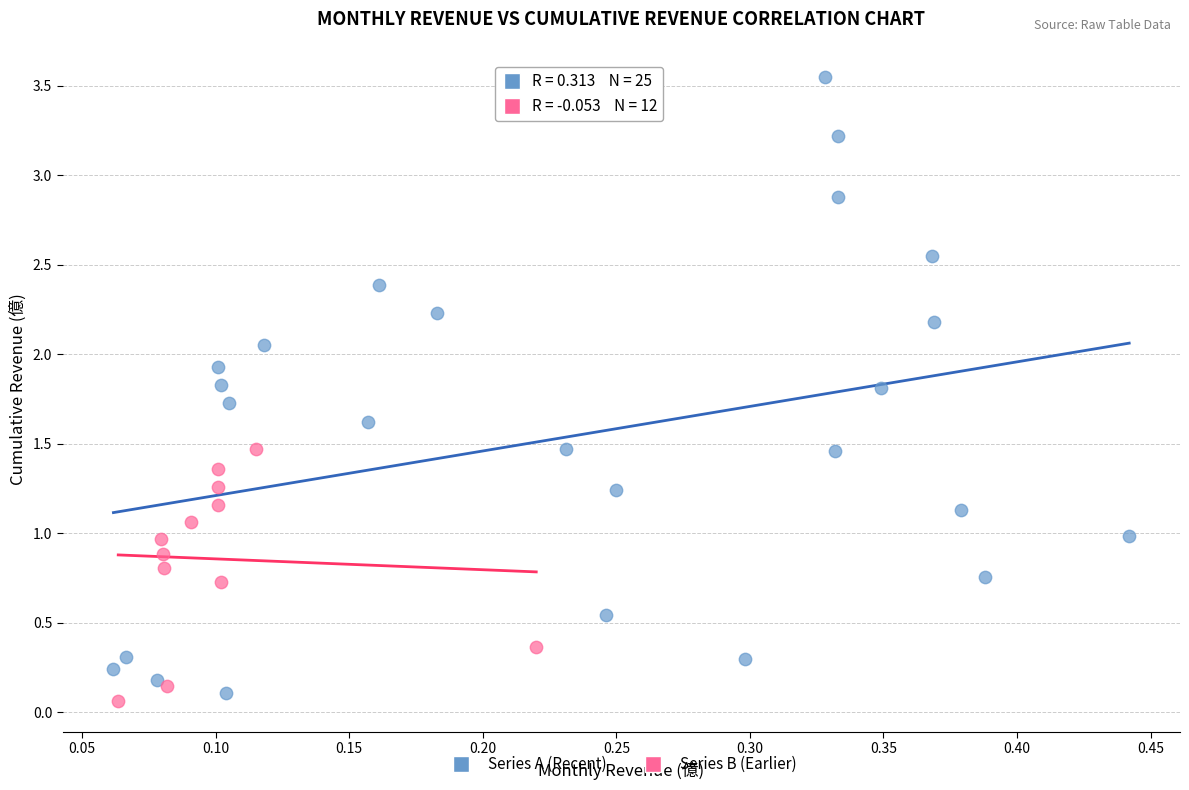

Which series has the widest spread of Y values?

Series A (Recent)